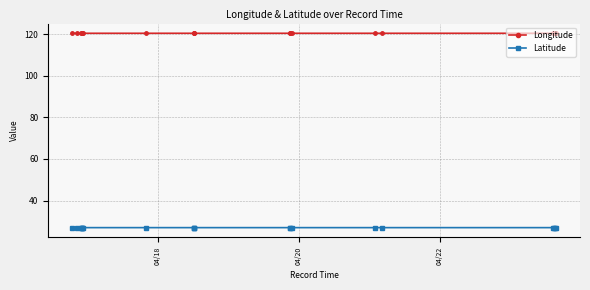

Rank the series by their maximum value, from lowest to highest.

Latitude, Longitude